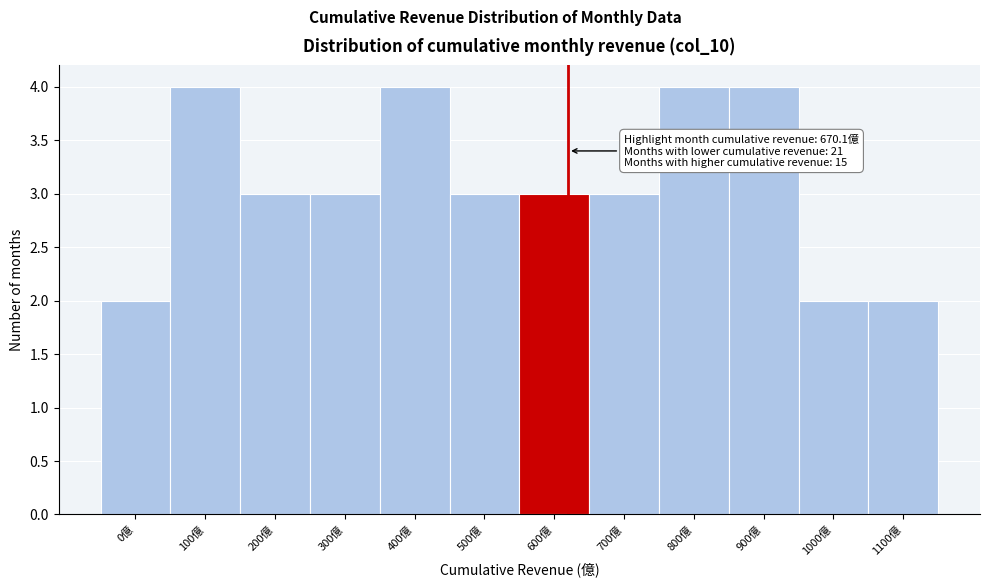

Reading left to right, list all the values displayed in this chart.

0億=2	100億=4	200億=3	300億=3	400億=4	500億=3	600億=3	700億=3	800億=4	900億=4	1000億=2	1100億=2